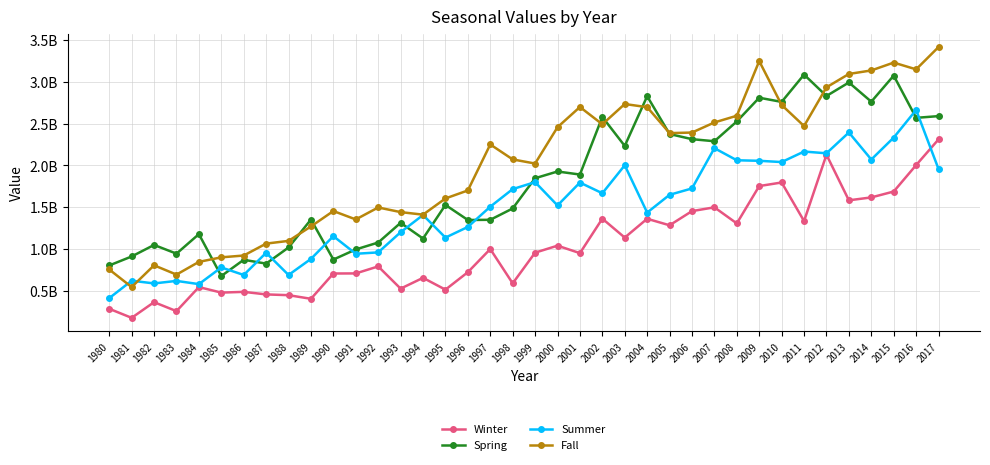

Is this an area chart (filled region under the line)?

No